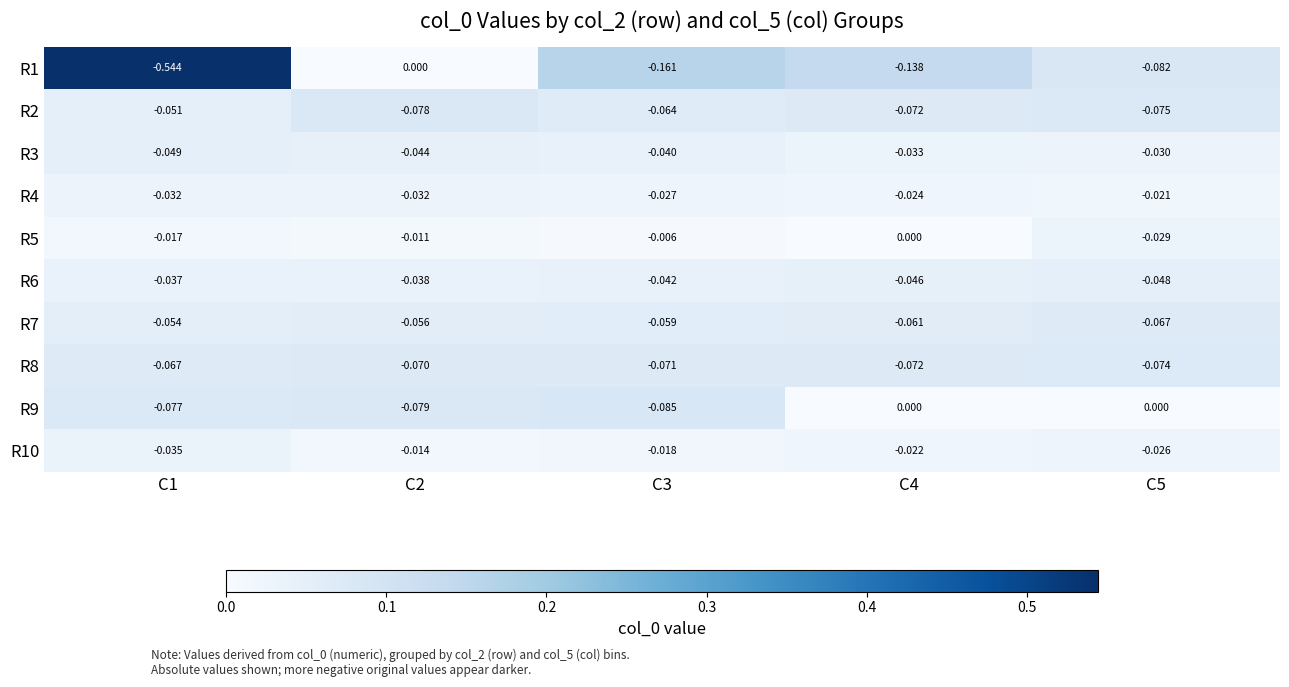

Is the value of R4 at C3 greater than the value of R1 at C1?

Yes